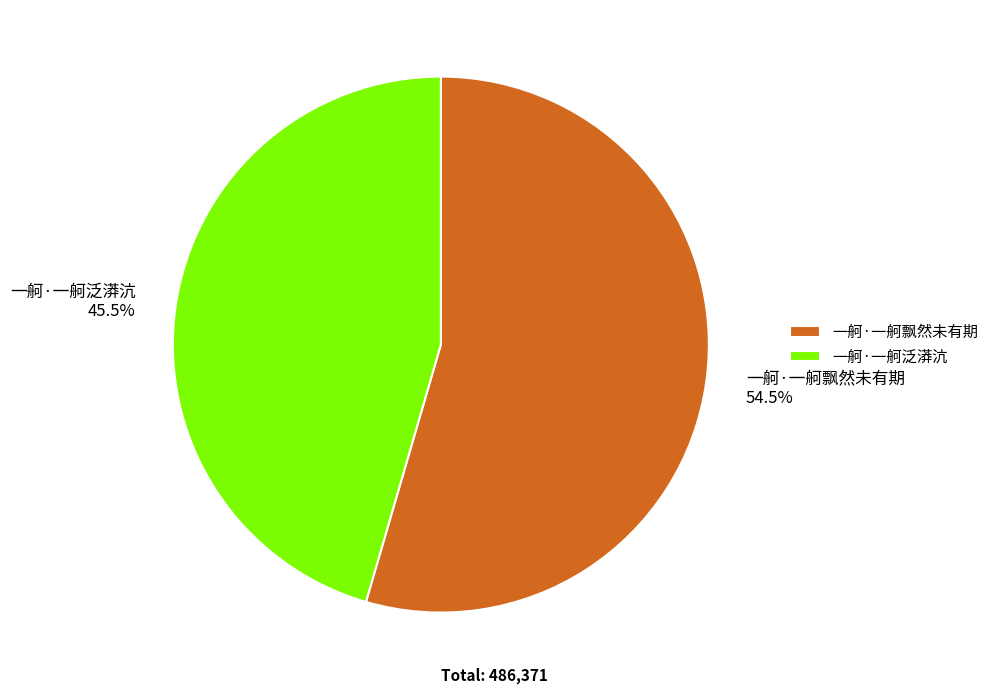

The 一舸·一舸飘然未有期 slice represents 42% of the pie. True or false?

False